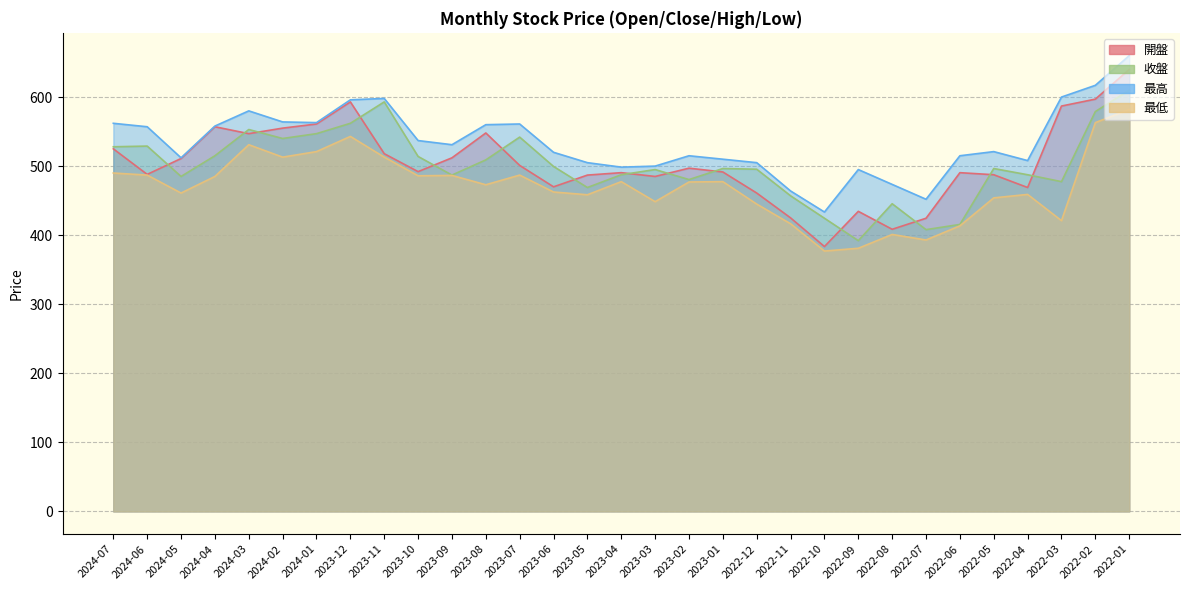

Count the number of categories in the chart.

31